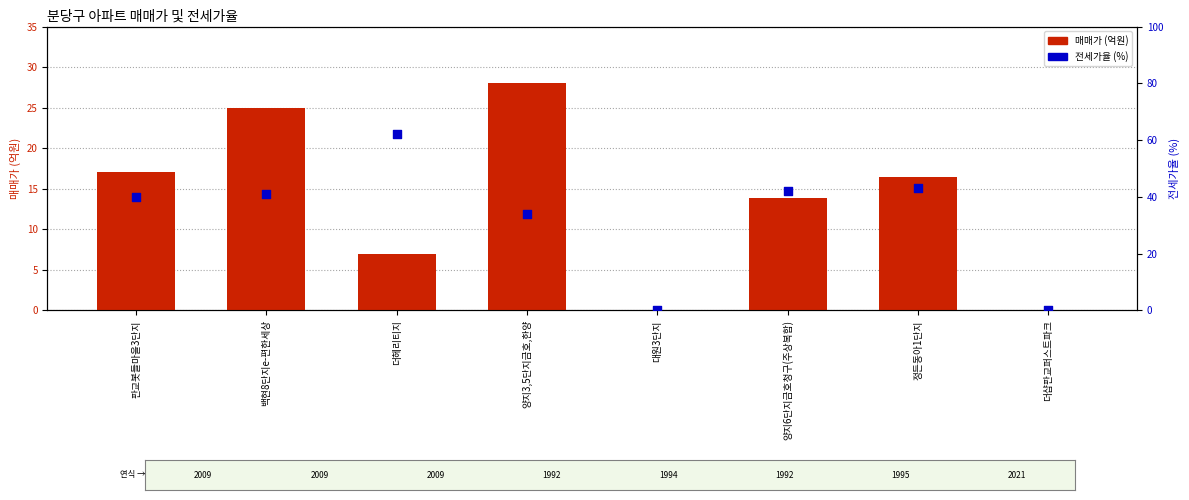

Which series has the widest spread of Y values?

전세가율 (%)